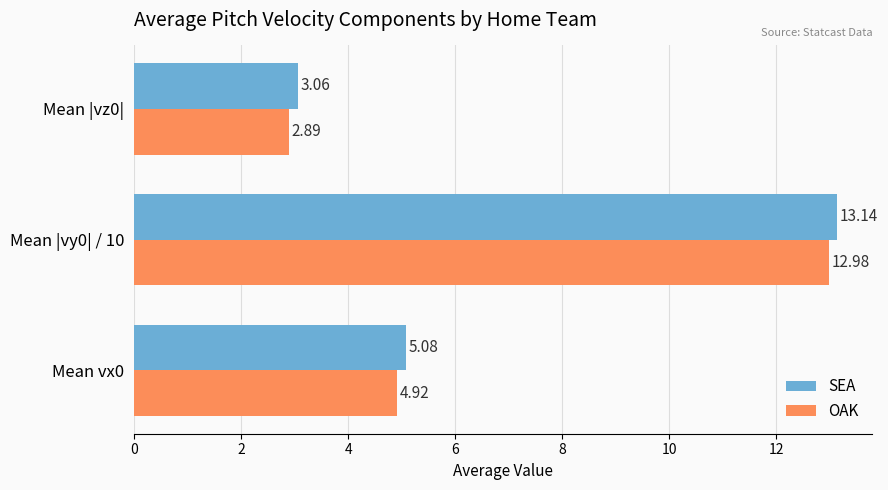

What is the minimum value for OAK?

2.9